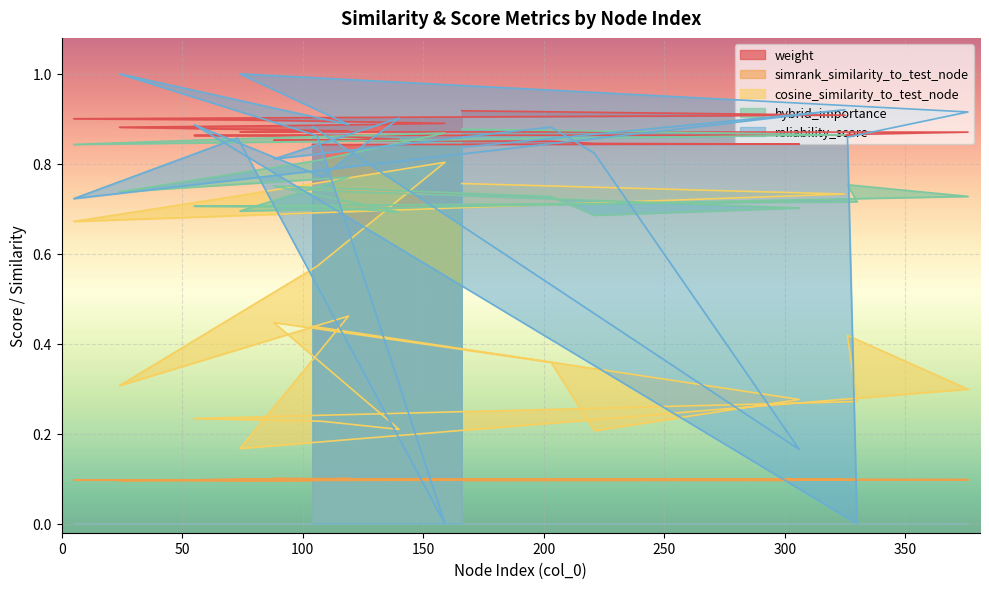

Where do weight and reliability_score first cross each other?

166 and 325